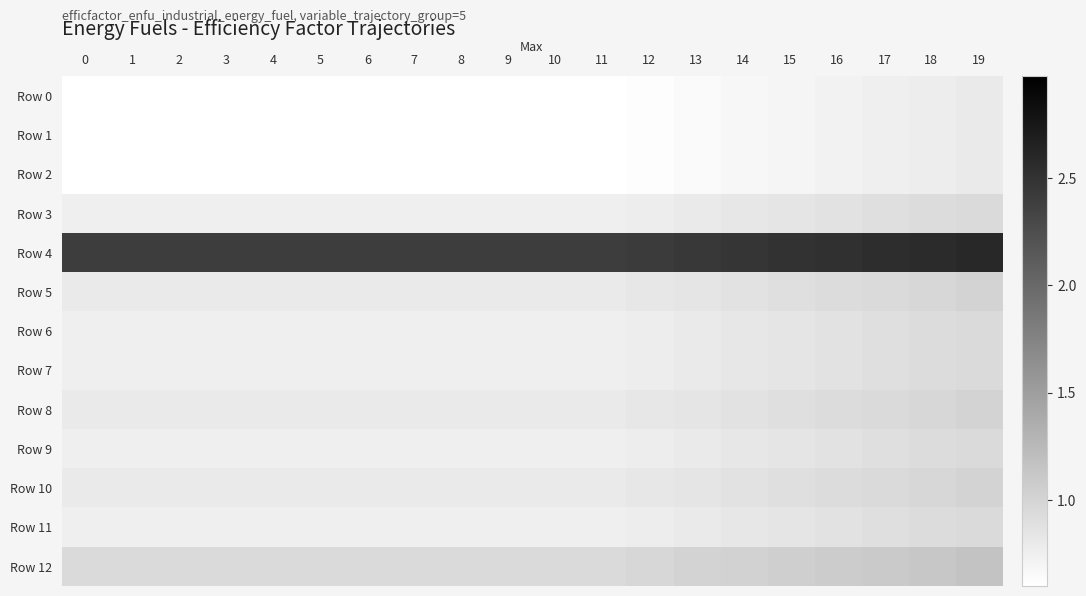

Which series has the largest total across all categories?

Row 4